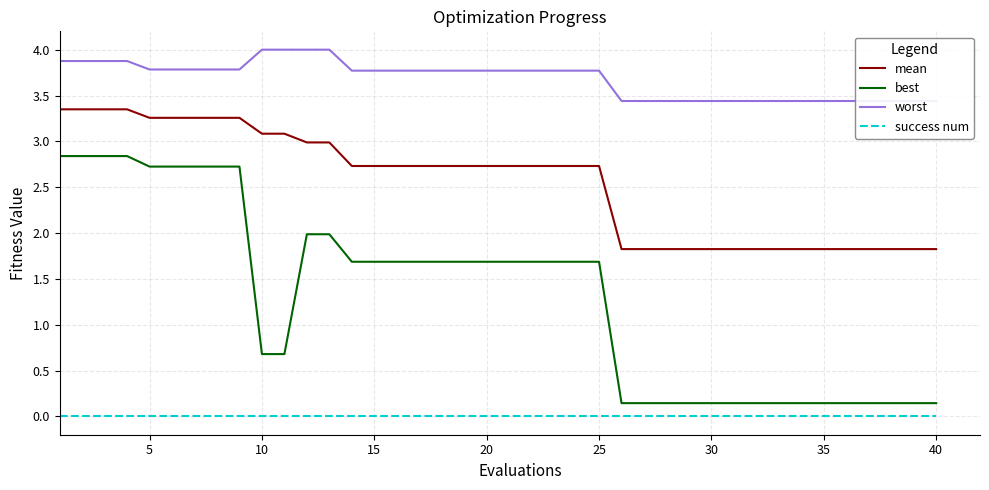

True or false: worst and best intersect in this chart.

False